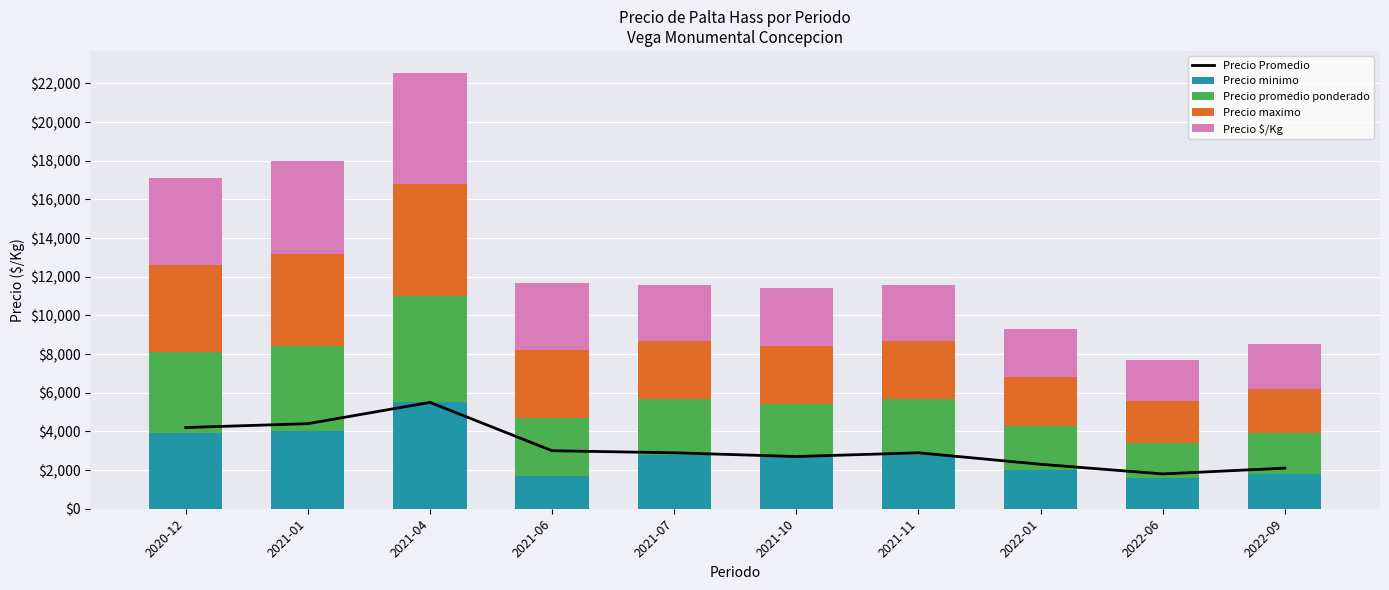

Rank the series by their maximum value, from highest to lowest.

Precio maximo, Precio $/Kg, Precio Promedio, Precio minimo, Precio promedio ponderado